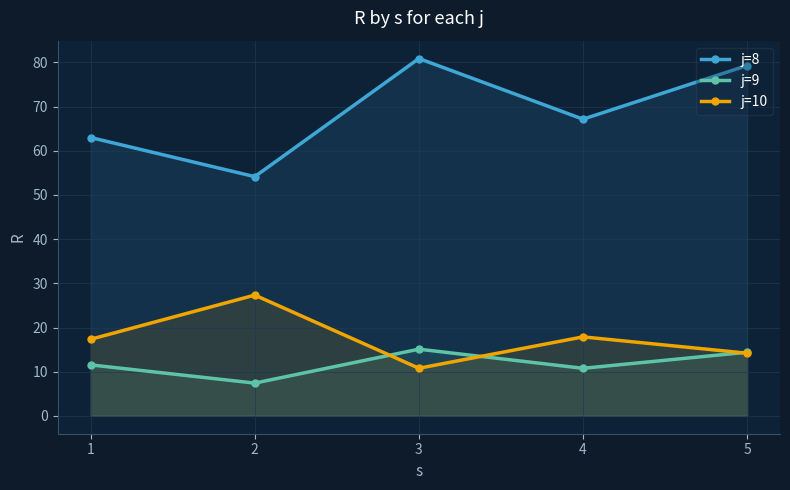

What is the value of the j=8 point at the 1st from the left?

63.0